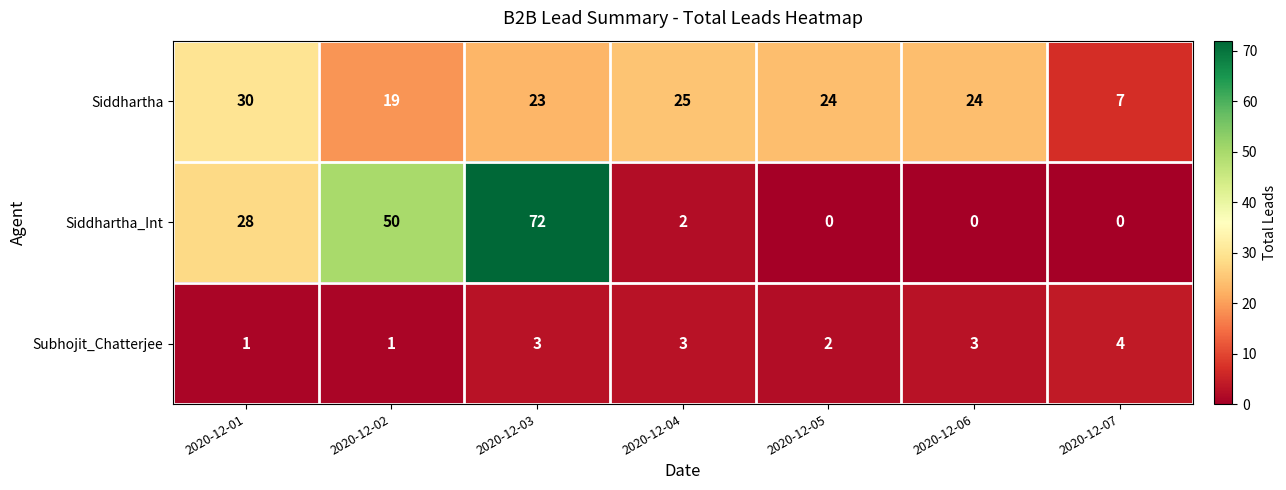

Where does the Siddhartha_Int series first go above 2?

2020-12-01